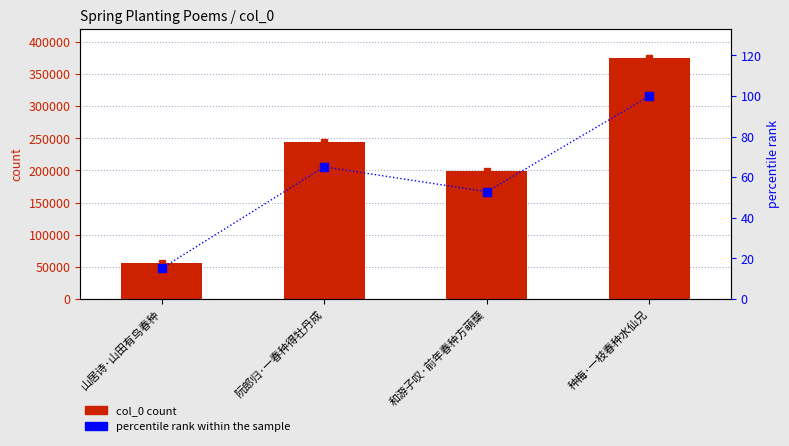

Reading left to right, extract all data points from this chart.

col_0: 山居诗·山田有鸟春种=56588.0	阮郎归·一春种得牡丹成=244383.0	和游子叹·前年春种方萌蘖=198376.0	种梅·一枝春种水仙兄=375288.0
percentile rank within the sample: 山居诗·山田有鸟春种=15.1	阮郎归·一春种得牡丹成=65.1	和游子叹·前年春种方萌蘖=52.9	种梅·一枝春种水仙兄=100.0